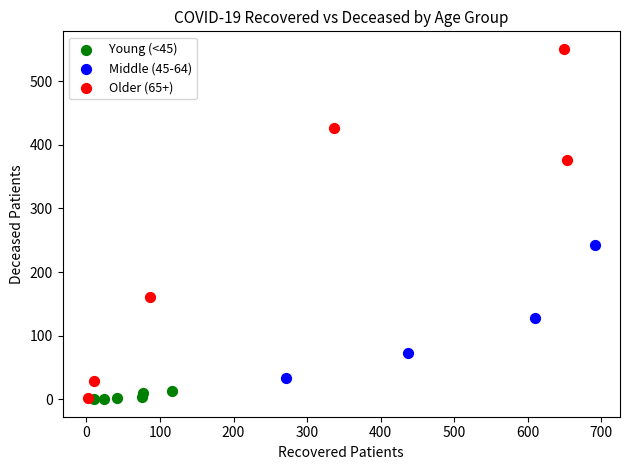

Which series contains the highest Y value?

Older (65+)